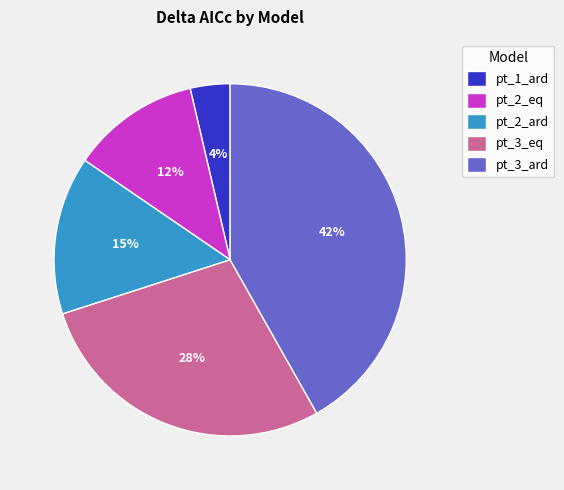

What percentage is the pt_2_eq slice, to the nearest percent?

12%